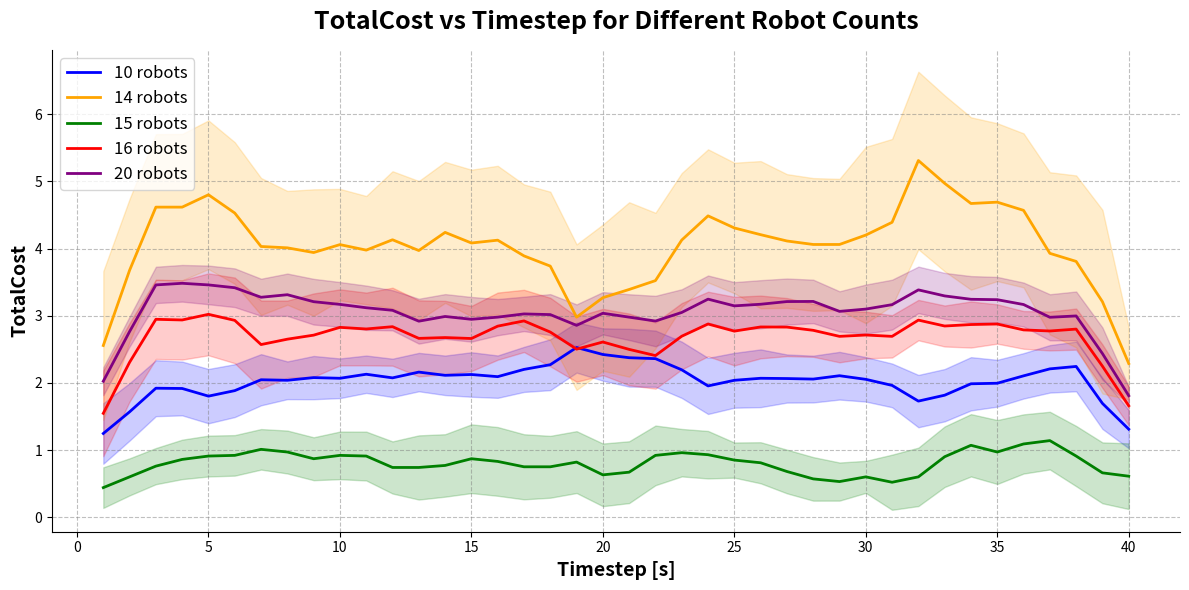

What are all the series names shown in the legend?

10 robots, 14 robots, 15 robots, 16 robots, 20 robots